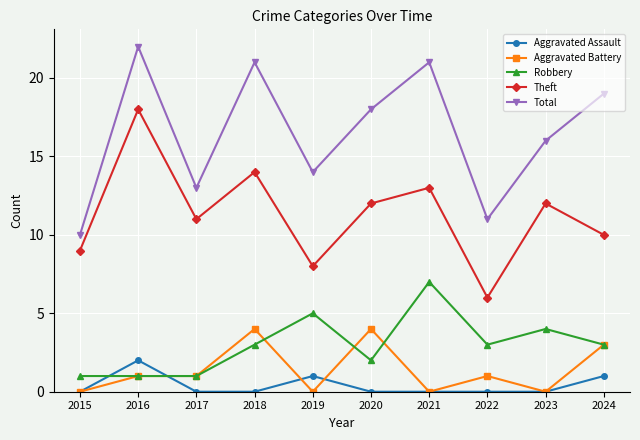

True or false: Total and Aggravated Battery cross at least once.

False